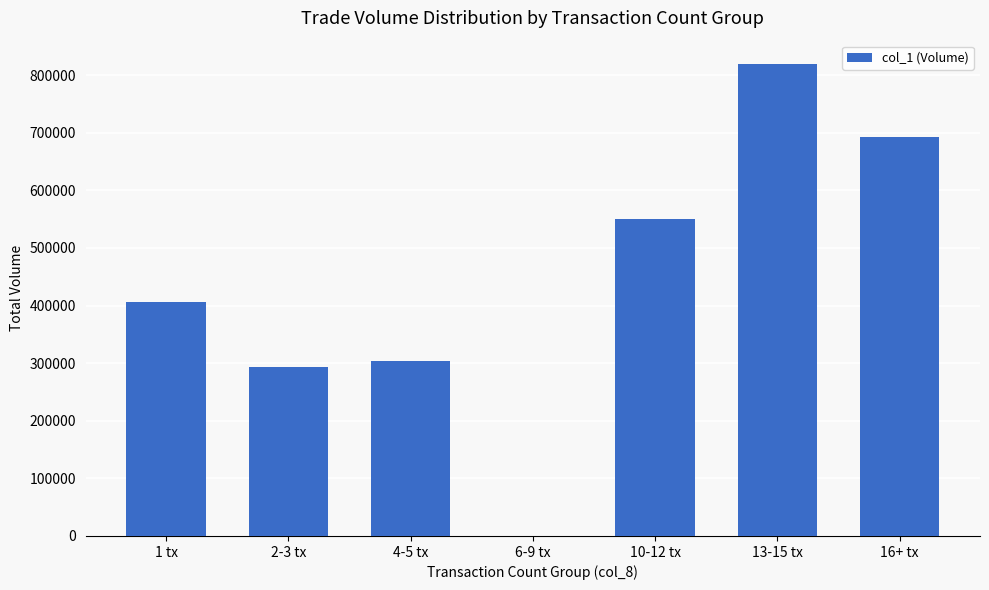

Reading right to left, list all the values displayed in this chart.

693000	819000	551000	0	303000	294000	407000